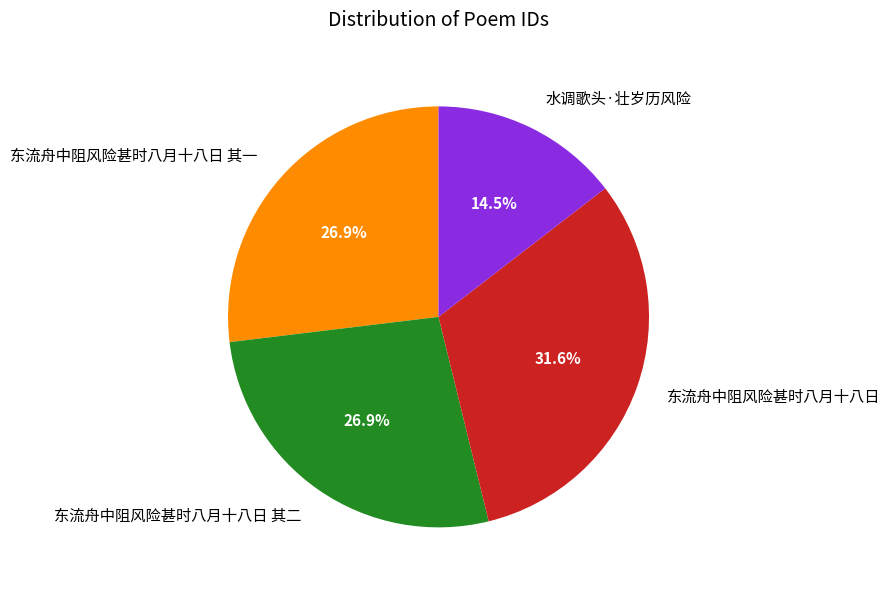

What portion of the pie excludes 东流舟中阻风险甚时八月十八日 其二?

73.1%